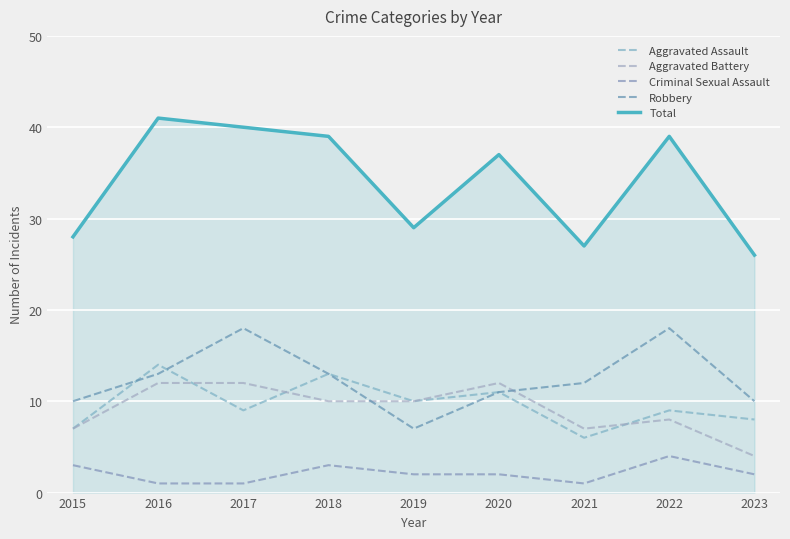

What is the difference between the highest and lowest values at 2015?

25